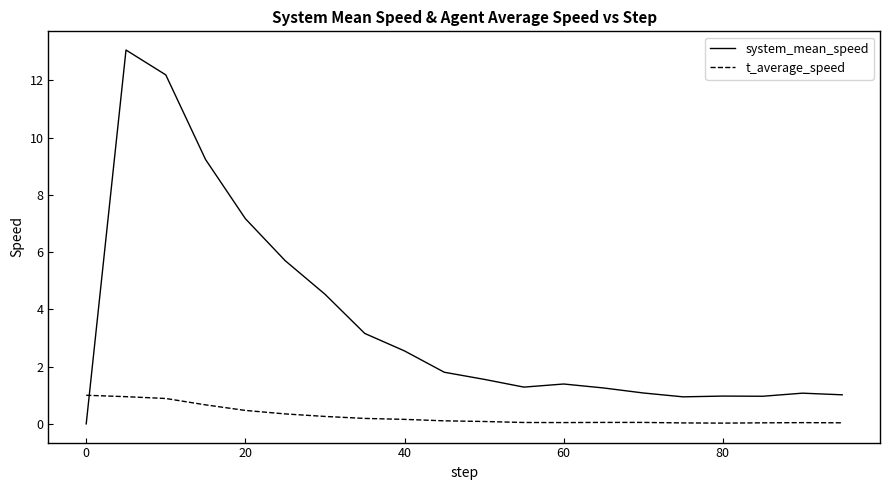

What is the difference between the maximum and minimum values in the t_average_speed series?

1.0